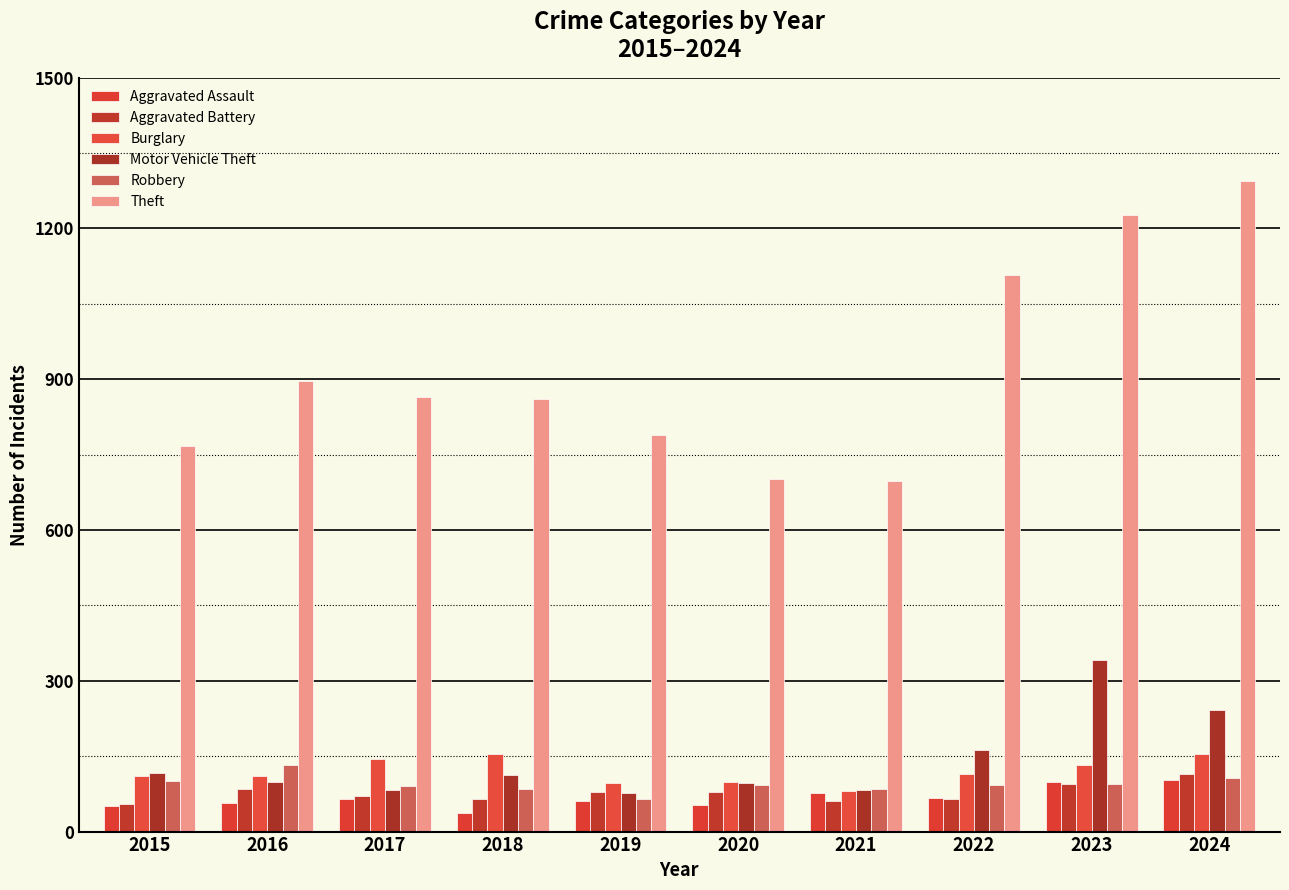

Which category has the lowest value in the Motor Vehicle Theft series?

2019